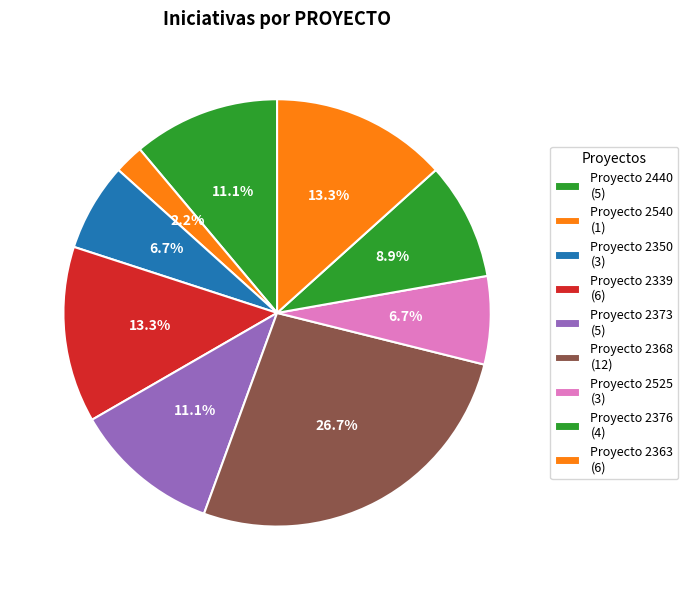

Count the number of slices in the pie.

9